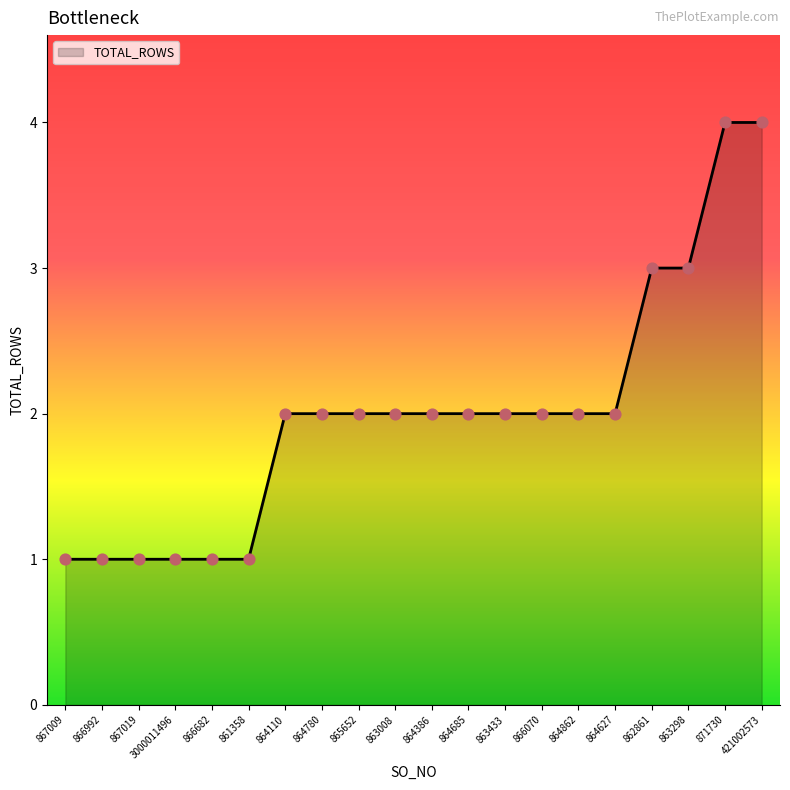

Between 866992 and 863433, which is larger?

863433